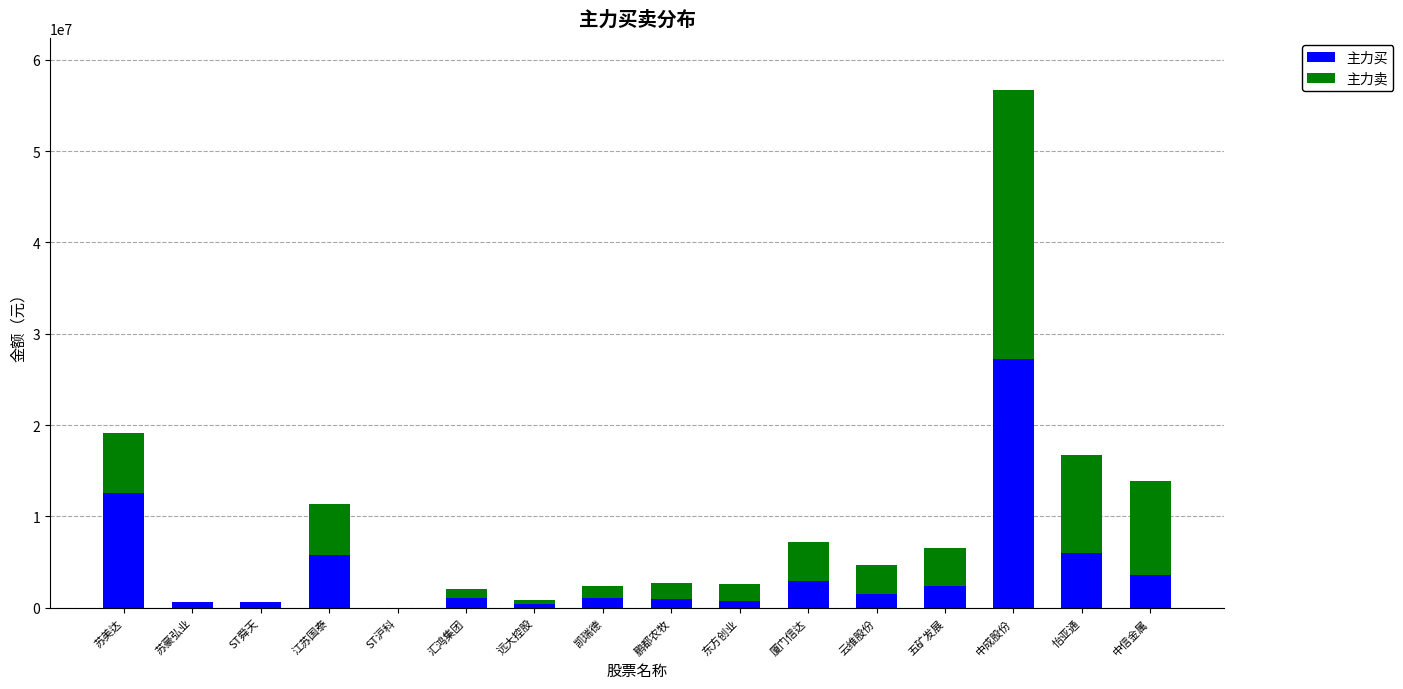

At which category is the sum across all series the highest?

中成股份